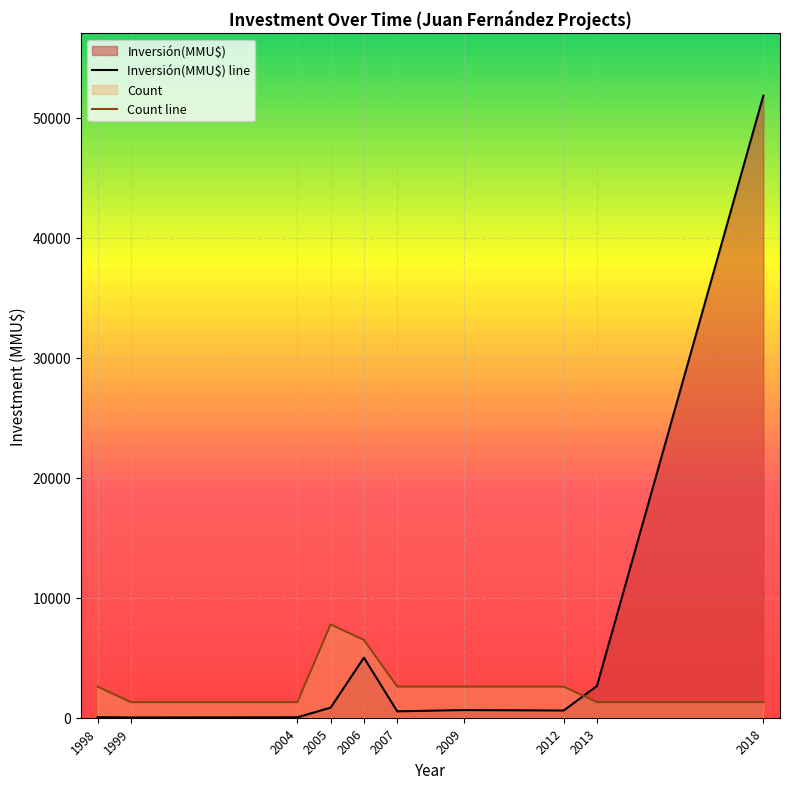

How many categories are shown in the chart?

10